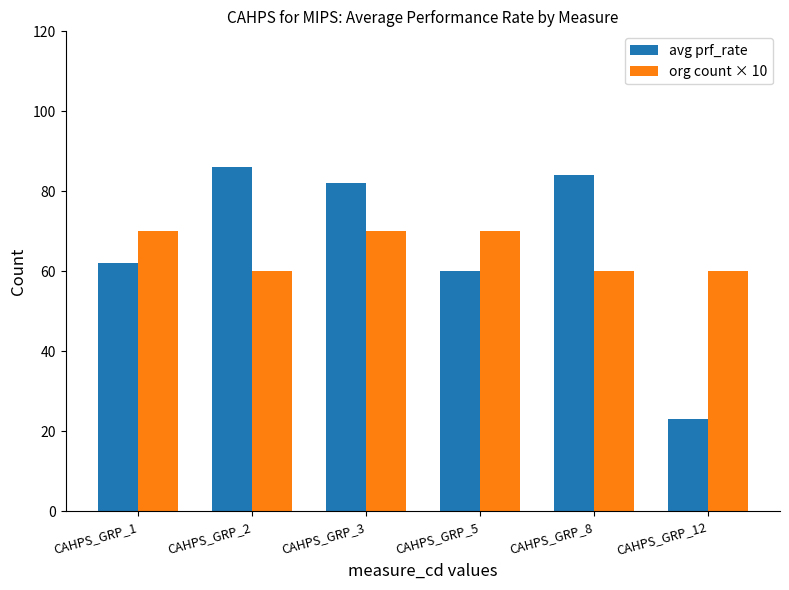

How many bars are there in total?

12